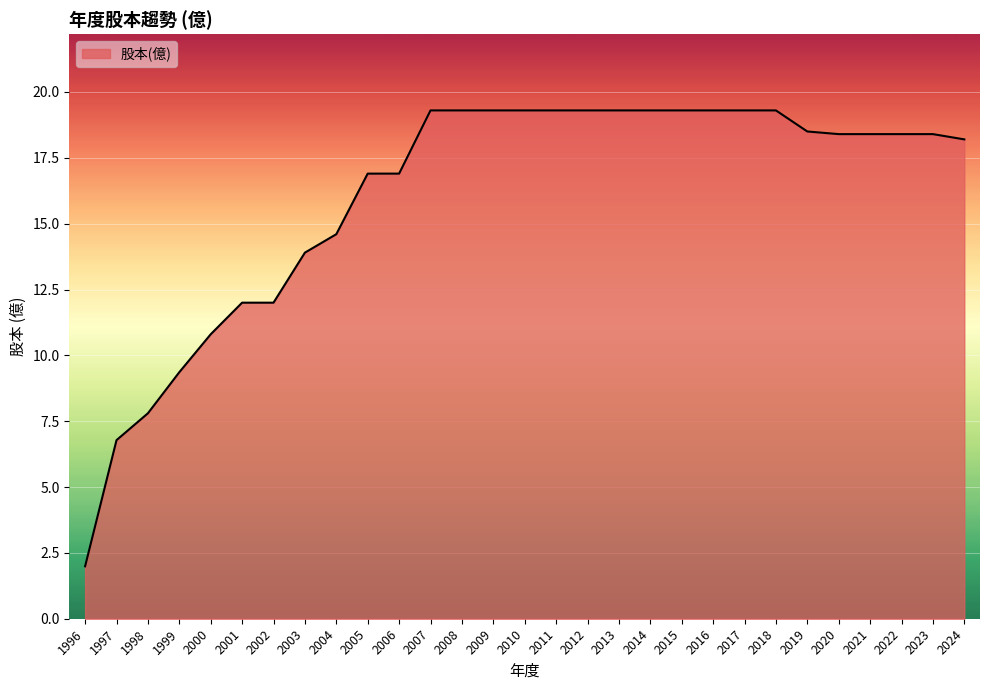

At which category does the chart reach its minimum across all series?

1996